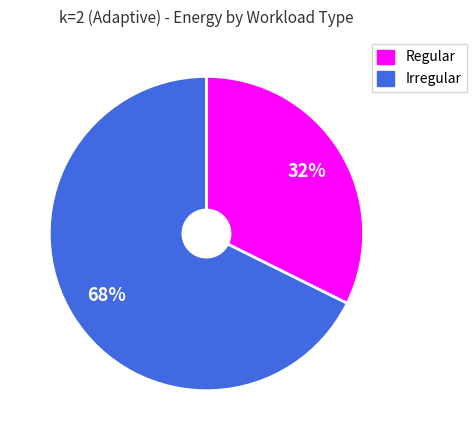

To the nearest percent, what is the average slice percentage?

50%